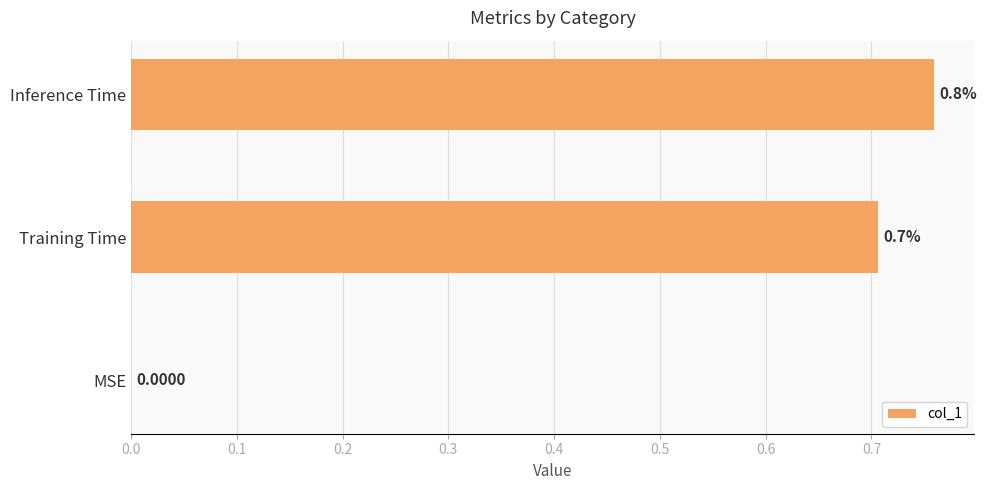

Count the values in the range 0 to 1.

3